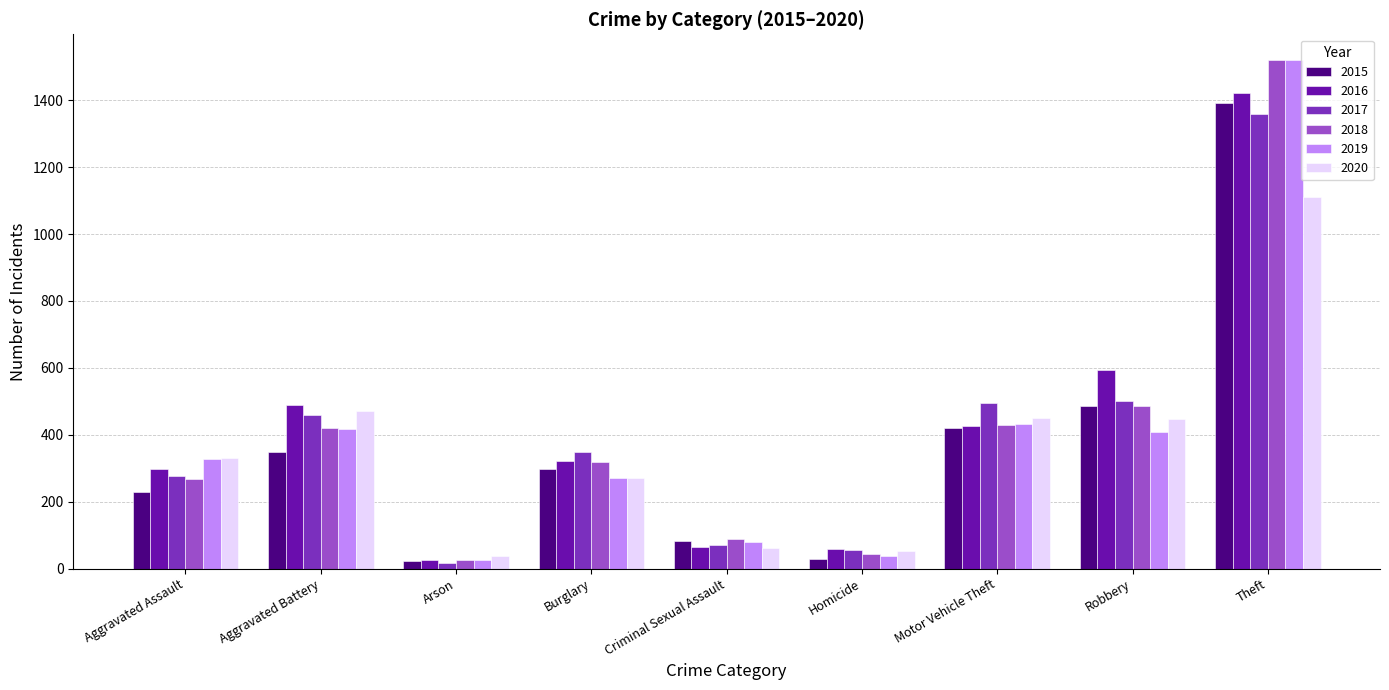

What is the sum of all 2016 values?

3700